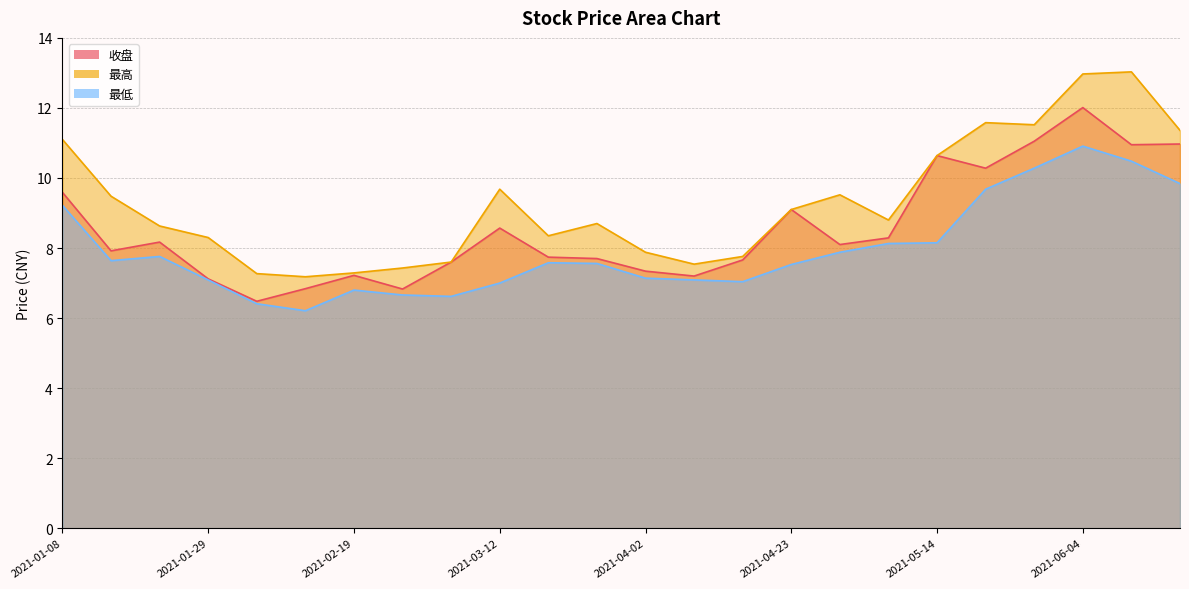

Where is the first local maximum for 收盘?

2021-01-22